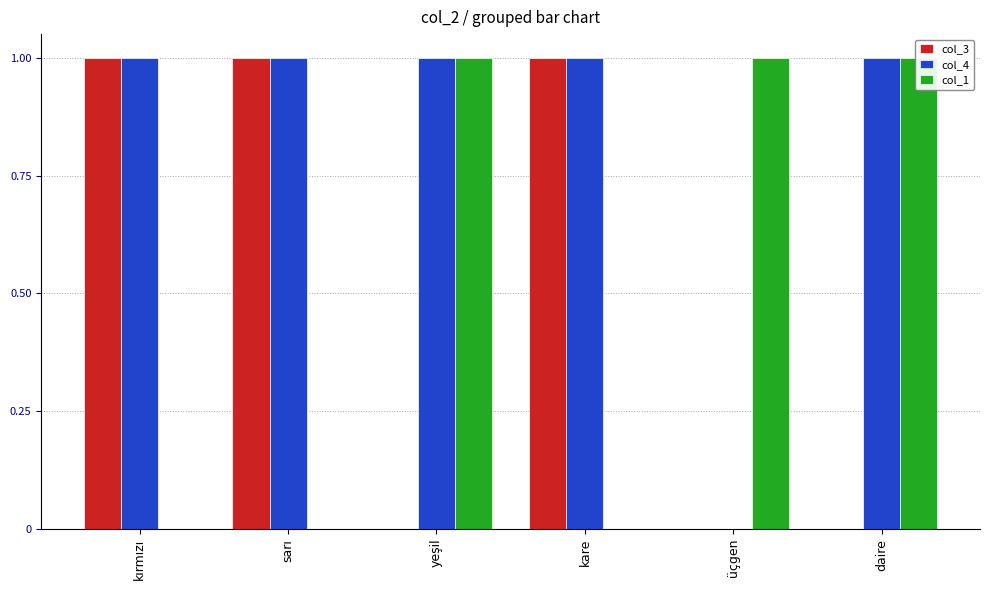

What are all the series names shown in the legend?

col_3, col_4, col_1